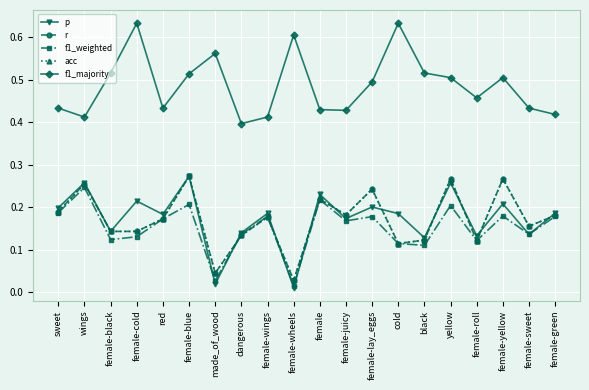

What is the label of the 11th point from the left?

female